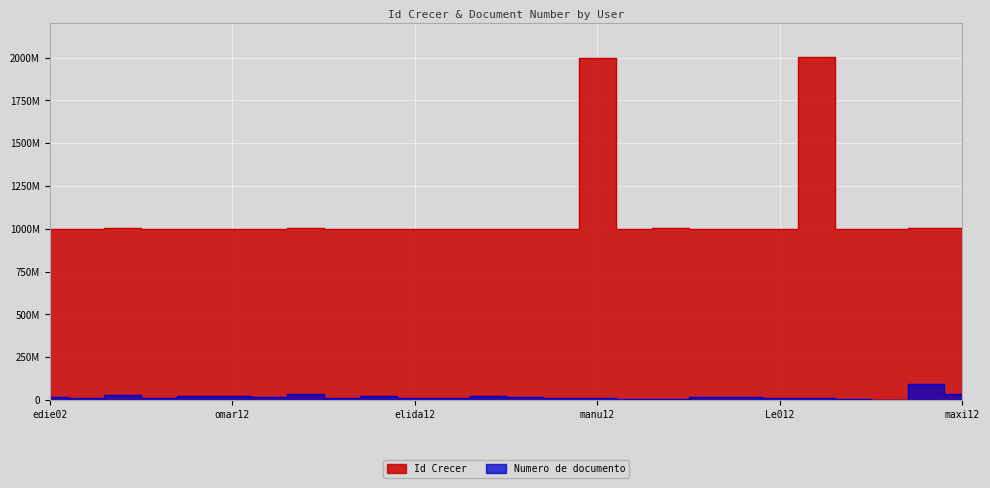

At ciancio9, list the series in order from smallest to largest.

Numero de documento, Id Crecer